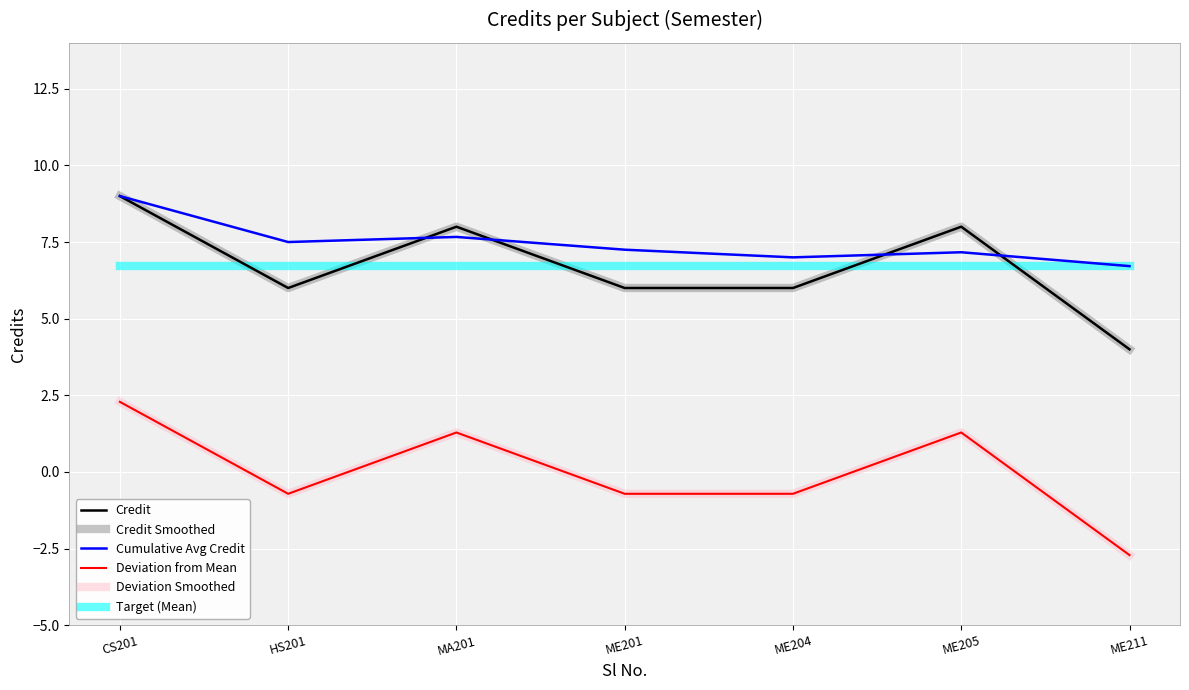

What is the difference between the second highest and minimum values in the Deviation from Mean series?

4.0